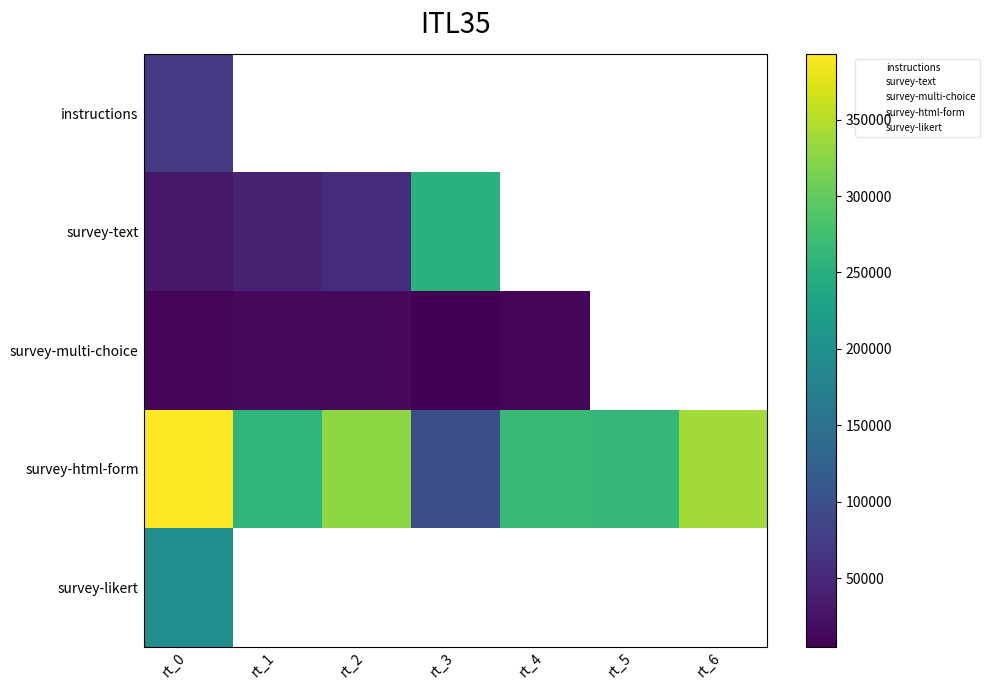

Count the number of categories in the chart.

7